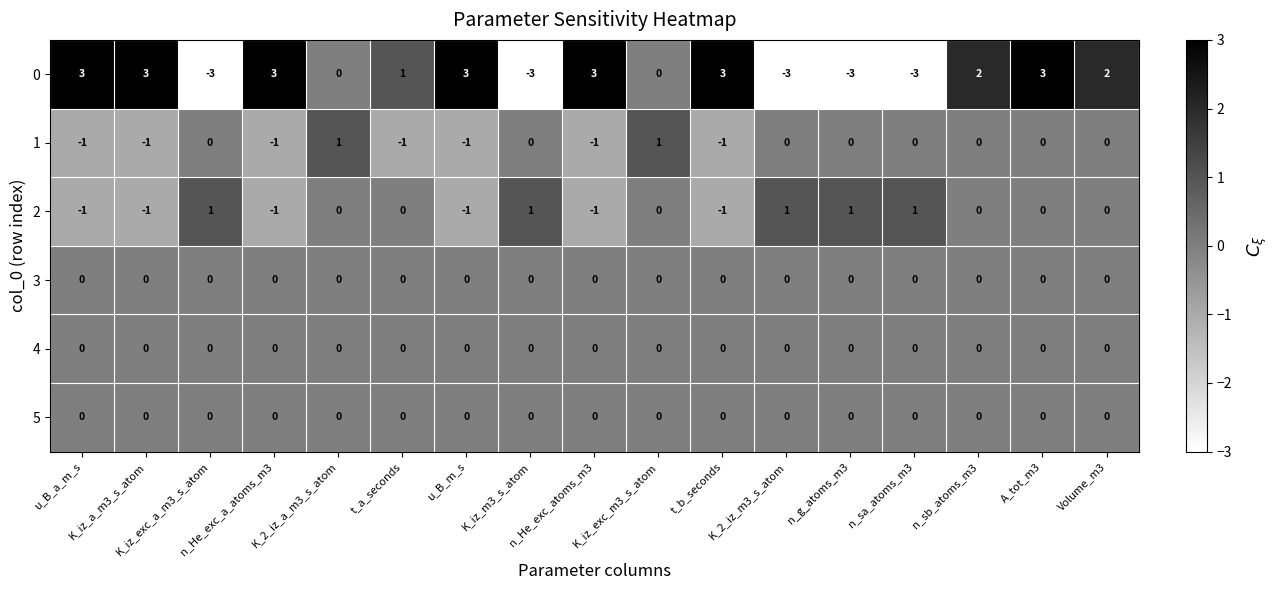

What is the maximum value for 0?

3